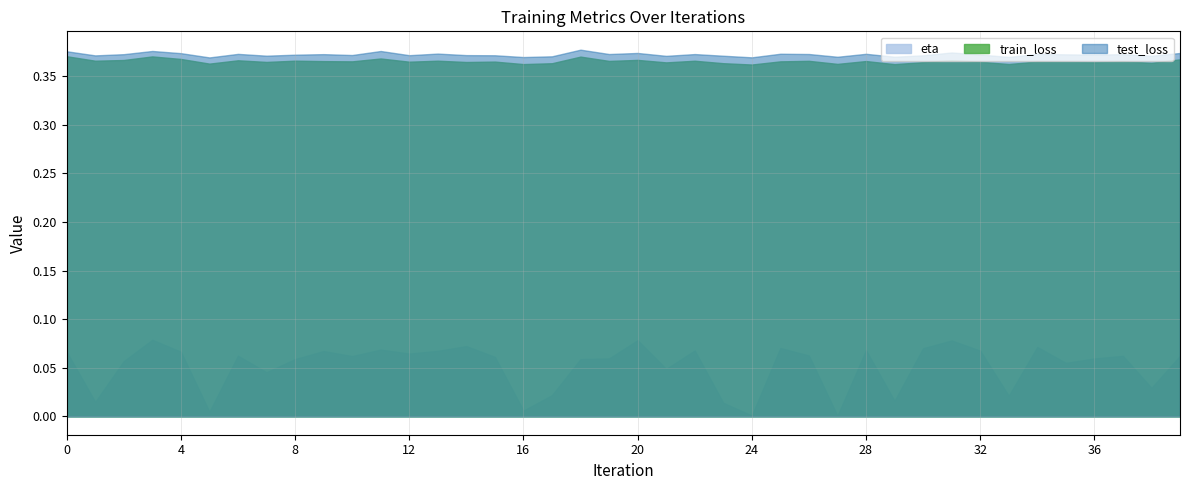

Reading left to right, what are all the values shown in this chart?

train_loss: 0=0.4	1=0.4	2=0.4	3=0.4	4=0.4	5=0.4	6=0.4	7=0.4	8=0.4	9=0.4	10=0.4	11=0.4	12=0.4	13=0.4	14=0.4	15=0.4	16=0.4	17=0.4	18=0.4	19=0.4	20=0.4	21=0.4	22=0.4	23=0.4	24=0.4	25=0.4	26=0.4	27=0.4	28=0.4	29=0.4	30=0.4	31=0.4	32=0.4	33=0.4	34=0.4	35=0.4	36=0.4	37=0.4	38=0.4	39=0.4
test_loss: 0=0.4	1=0.4	2=0.4	3=0.4	4=0.4	5=0.4	6=0.4	7=0.4	8=0.4	9=0.4	10=0.4	11=0.4	12=0.4	13=0.4	14=0.4	15=0.4	16=0.4	17=0.4	18=0.4	19=0.4	20=0.4	21=0.4	22=0.4	23=0.4	24=0.4	25=0.4	26=0.4	27=0.4	28=0.4	29=0.4	30=0.4	31=0.4	32=0.4	33=0.4	34=0.4	35=0.4	36=0.4	37=0.4	38=0.4	39=0.4
eta: 0=0.1	1=0.0	2=0.1	3=0.1	4=0.1	5=0.0	6=0.1	7=0.0	8=0.1	9=0.1	10=0.1	11=0.1	12=0.1	13=0.1	14=0.1	15=0.1	16=0.0	17=0.0	18=0.1	19=0.1	20=0.1	21=0.0	22=0.1	23=0.0	24=0.0	25=0.1	26=0.1	27=0.0	28=0.1	29=0.0	30=0.1	31=0.1	32=0.1	33=0.0	34=0.1	35=0.1	36=0.1	37=0.1	38=0.0	39=0.1